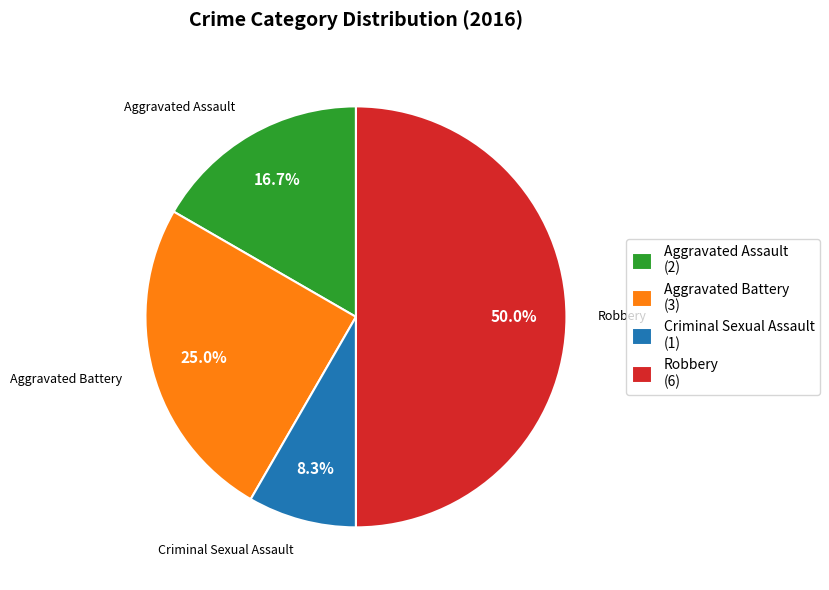

Which category has the biggest portion of the pie?

Robbery